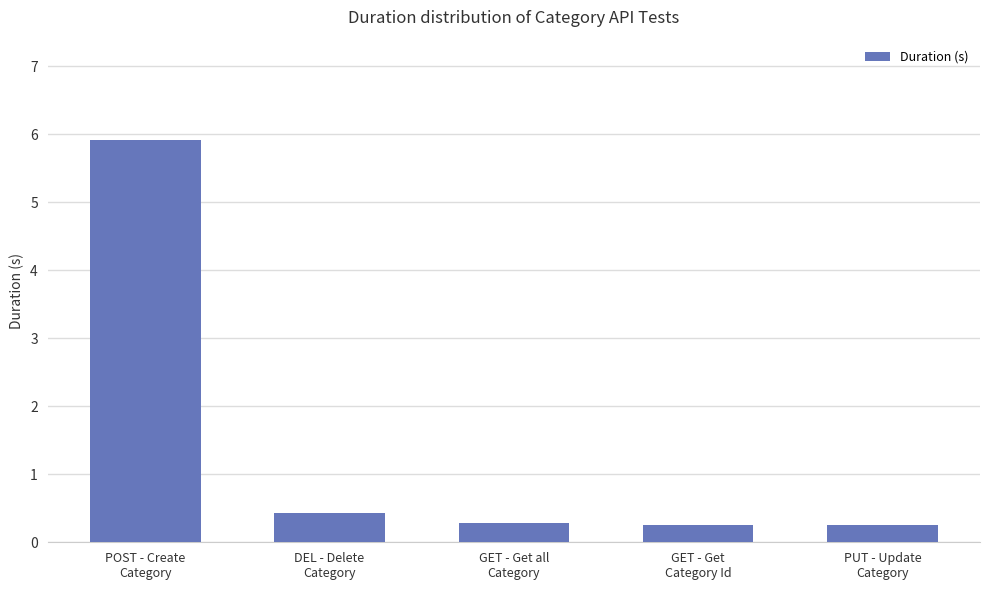

What is the value of the 3rd bar from the left?

0.3